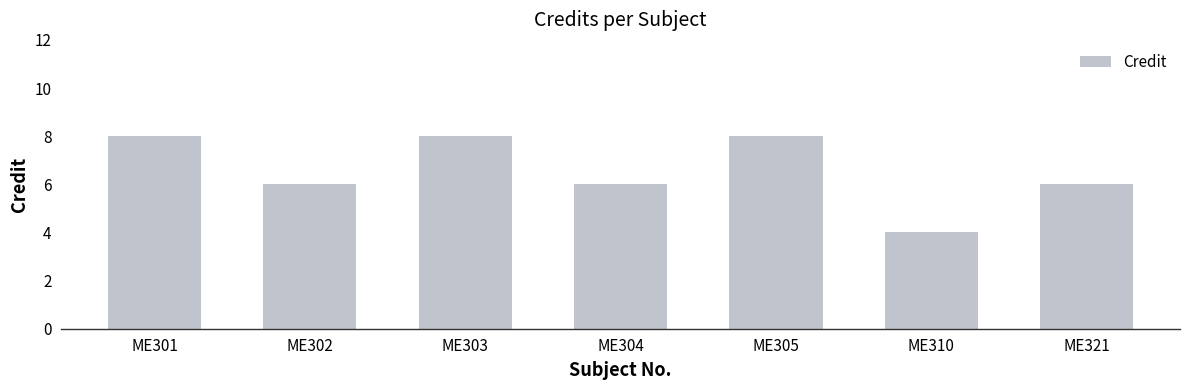

Where does the data first go above 6?

ME301